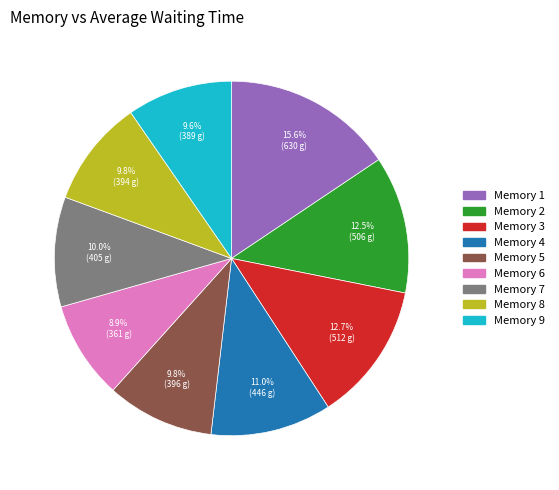

What percentage do Memory 3 and Memory 9 together represent?

22.3%